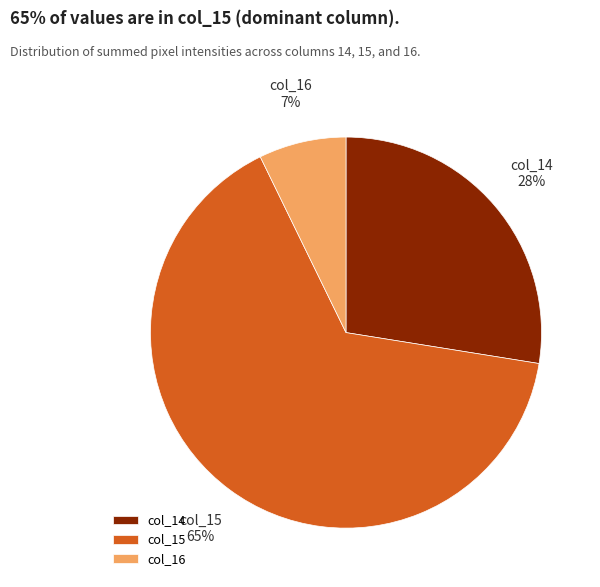

Is the sum of col_14 and col_16 greater than half?

No